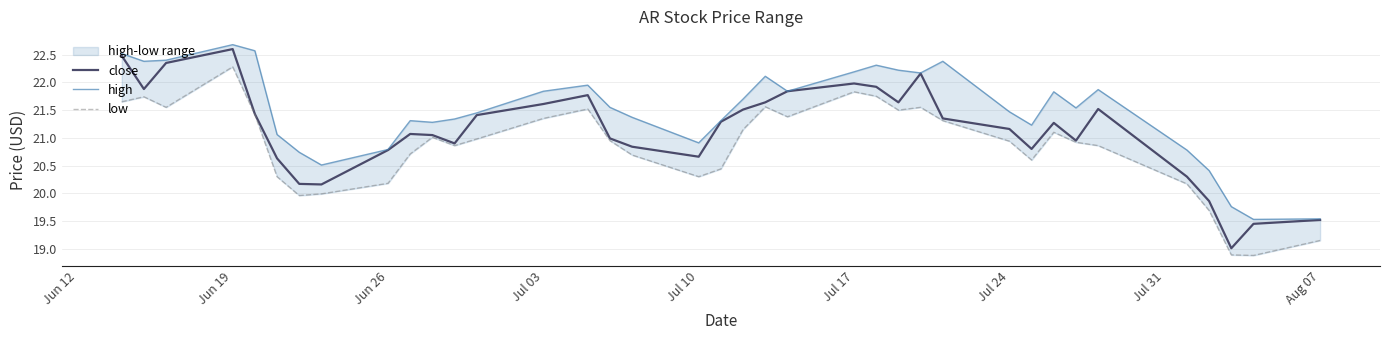

Reading left to right, transcribe all the data shown in this chart.

close: 22.5	21.9	22.4	22.6	21.4	20.6	20.2	20.2	20.8	21.1	21.1	20.9	21.4	21.6	21.8	21.0	20.8	20.7	21.3	21.5	21.6	21.8	22.0	21.9	21.6	22.2	21.4	21.2	20.8	21.3	20.9	21.5	20.3	19.9	19.0	19.4	19.5
high: 22.5	22.4	22.4	22.7	22.6	21.1	20.7	20.5	20.8	21.3	21.3	21.3	21.4	21.8	21.9	21.6	21.4	20.9	21.3	21.7	22.1	21.8	22.2	22.3	22.2	22.2	22.4	21.5	21.2	21.8	21.5	21.9	20.8	20.4	19.8	19.5	19.5
low: 21.6	21.7	21.6	22.3	21.4	20.3	20.0	20.0	20.2	20.7	21.0	20.9	21.0	21.4	21.5	20.9	20.7	20.3	20.4	21.1	21.6	21.4	21.8	21.8	21.5	21.6	21.3	20.9	20.6	21.1	20.9	20.9	20.2	19.7	18.9	18.9	19.1